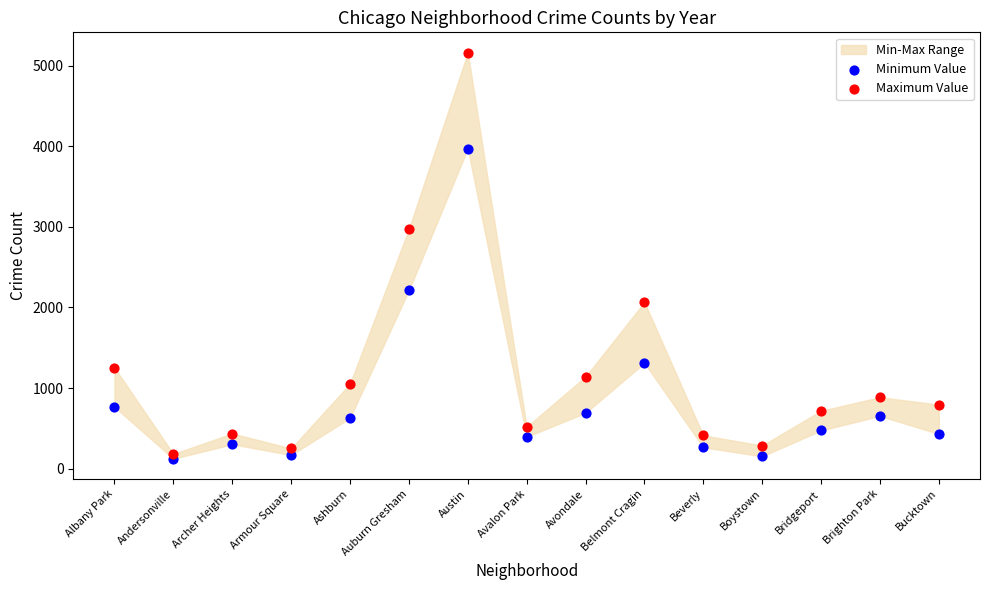

In the Maximum Value series, what Y value is closest to 2672?

2973